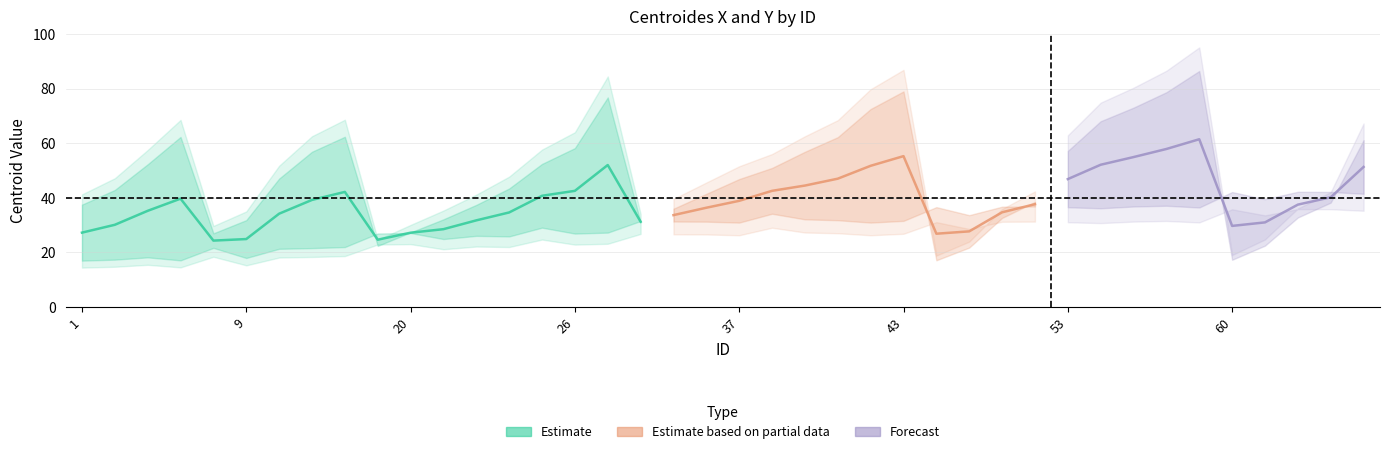

Does the chart have visible grid lines?

Yes